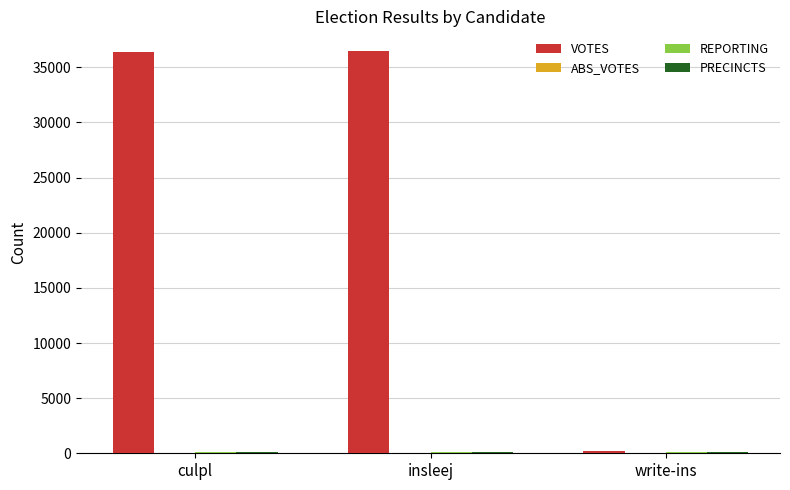

What is the average value of the VOTES series?

24360